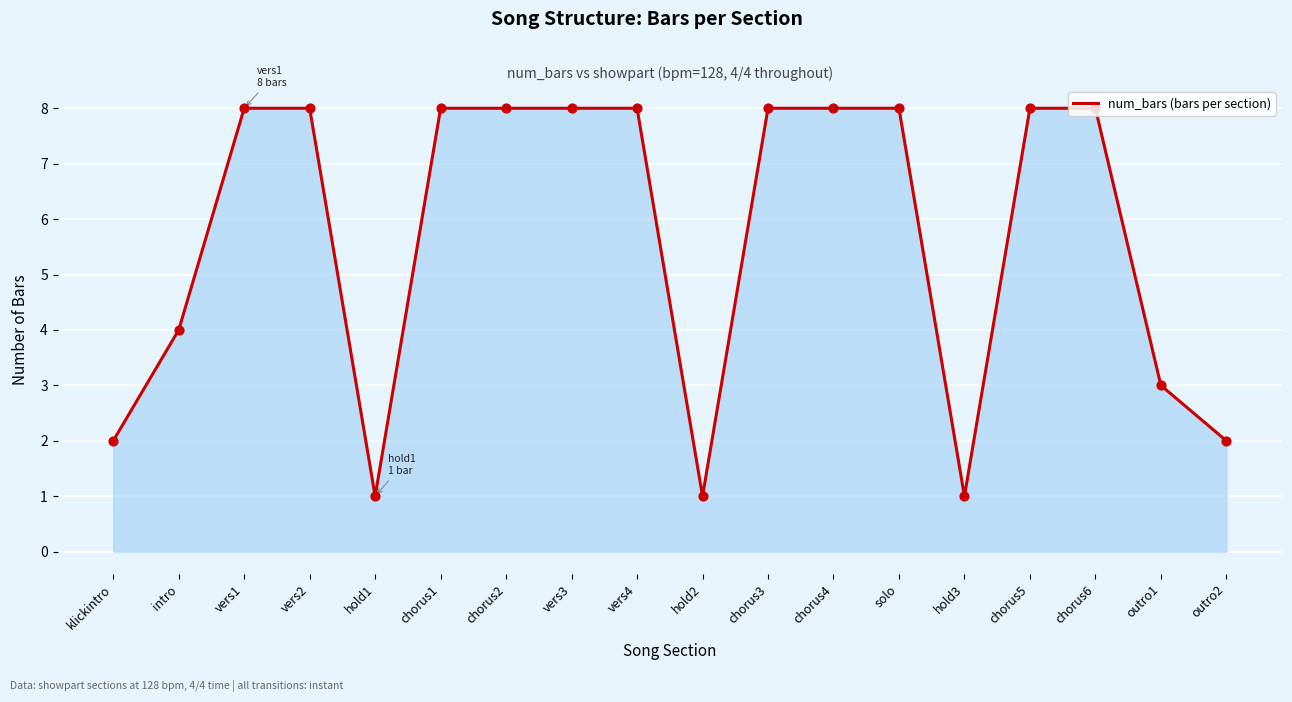

What is the change in value from hold1 to chorus1?

+7